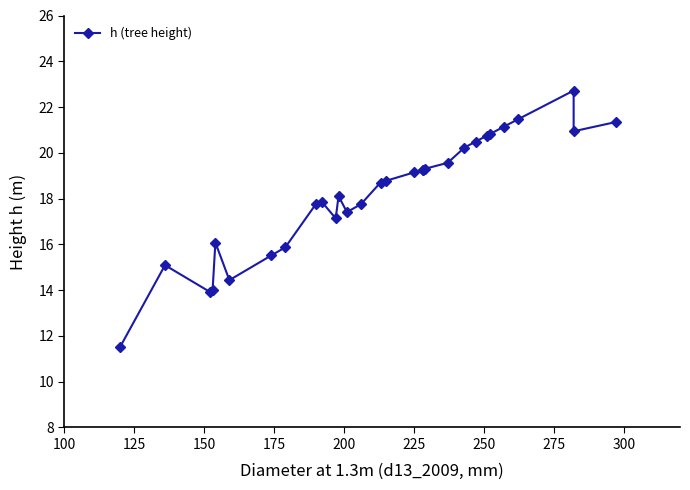

Reading left to right, extract all data points from this chart.

11.5	15.1	13.9	14.0	16.1	14.4	15.5	15.9	17.8	17.9	17.1	18.1	17.4	17.8	18.7	18.8	19.1	19.3	19.3	19.3	19.6	20.2	20.5	20.8	20.8	21.1	21.5	22.7	20.9	21.3